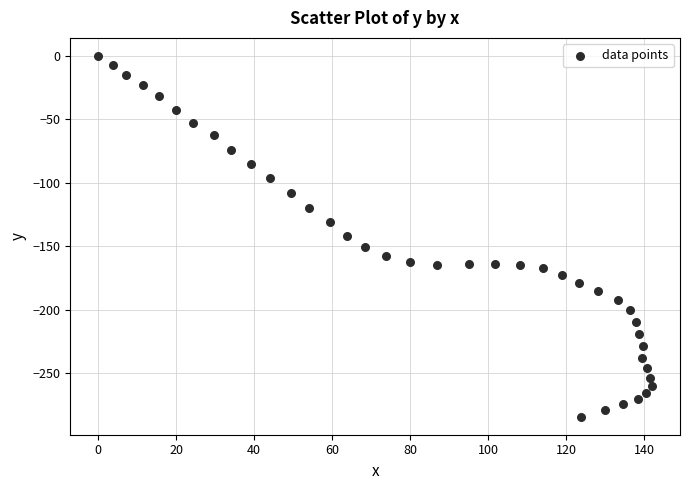

How many points are shown in the scatter plot?

40